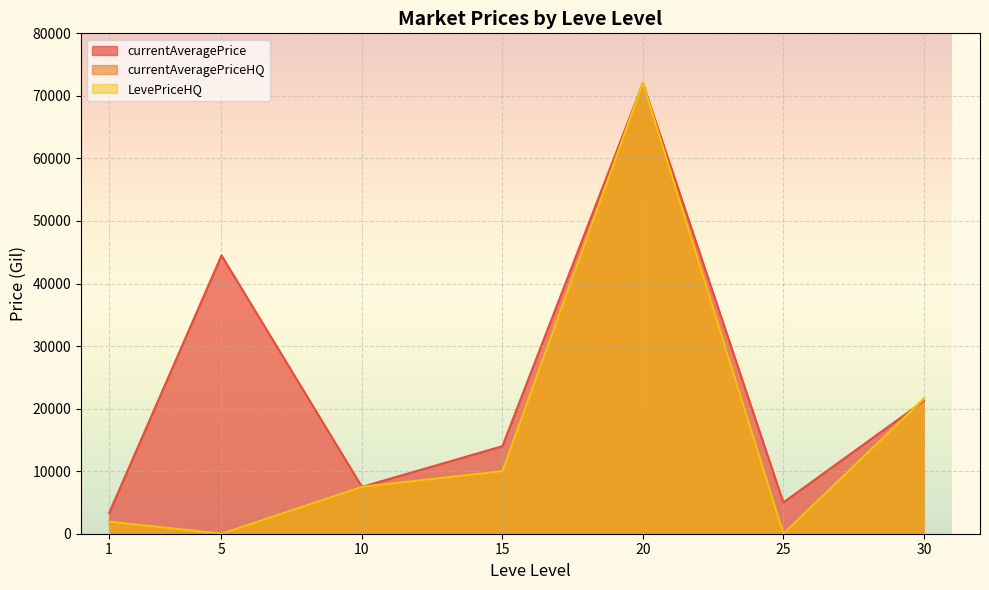

Rank the categories by currentAveragePrice value from highest to lowest.

20, 5, 30, 15, 10, 25, 1